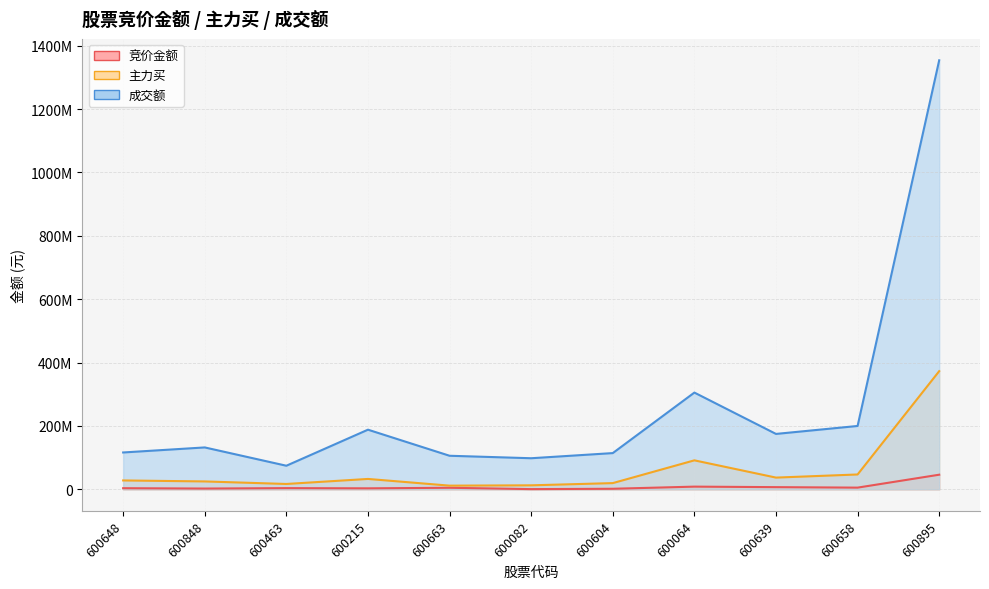

At which label does 主力买 first exceed 28201359?

600215